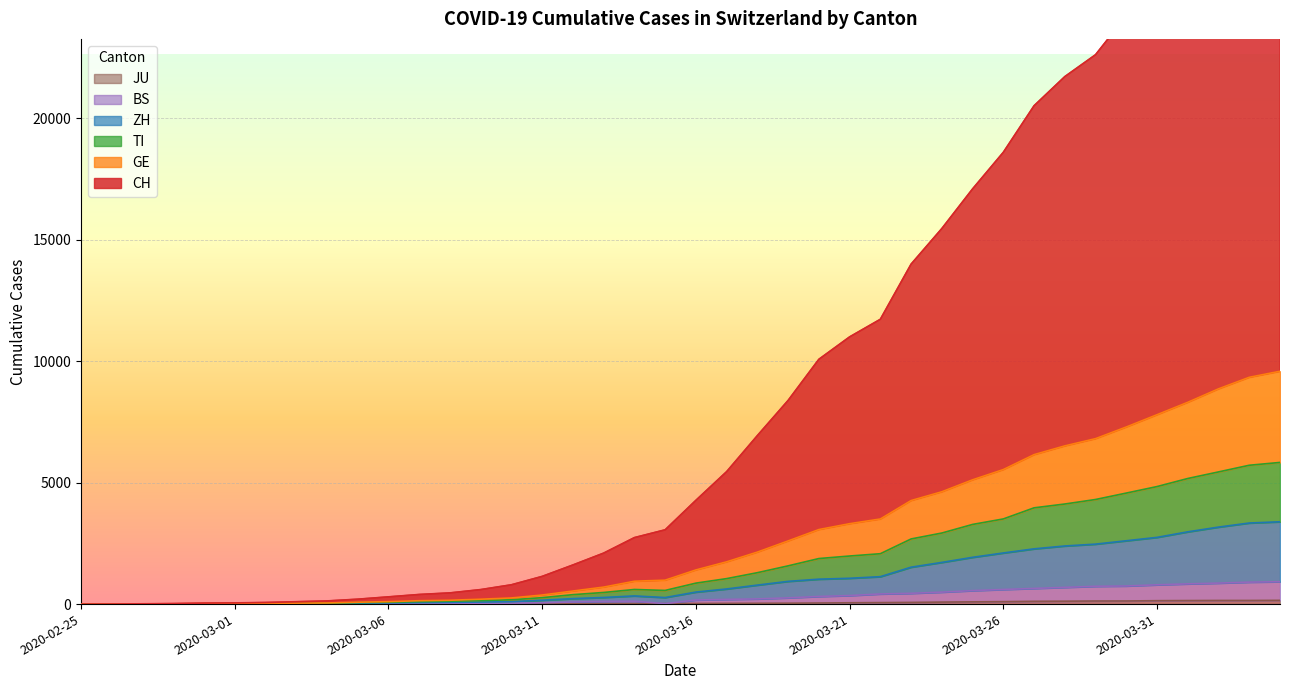

Which category has the highest value in the BS series?

2020-04-04